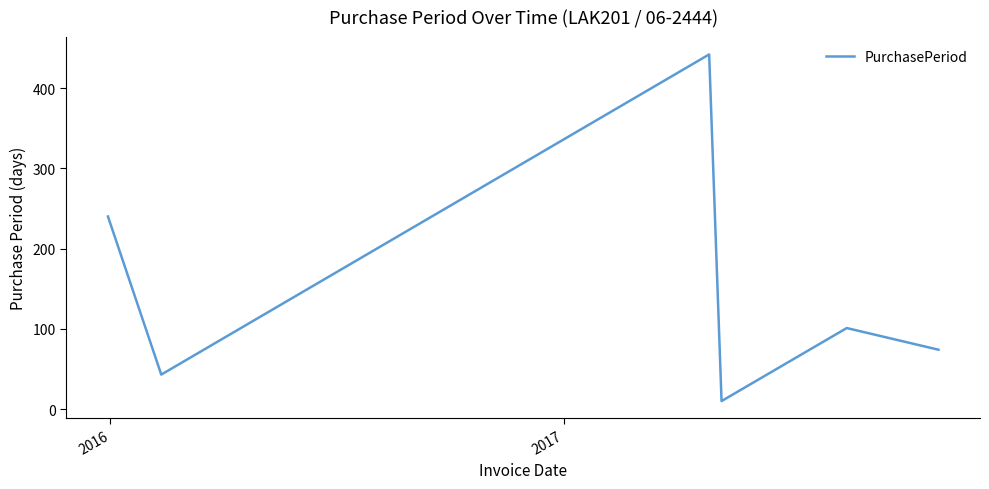

What is the average value?

152